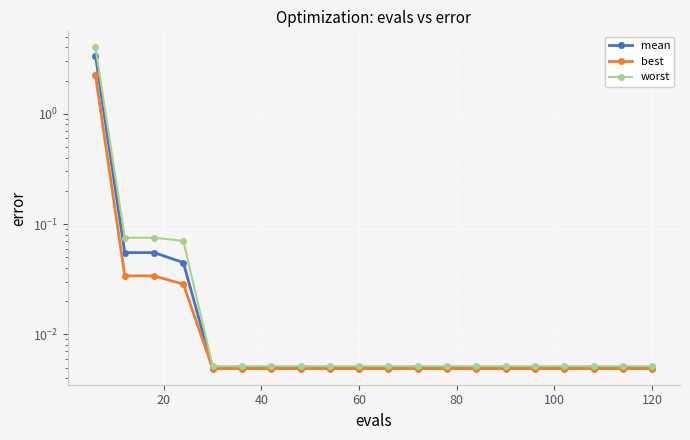

What are all the series names shown in the legend?

mean, best, worst